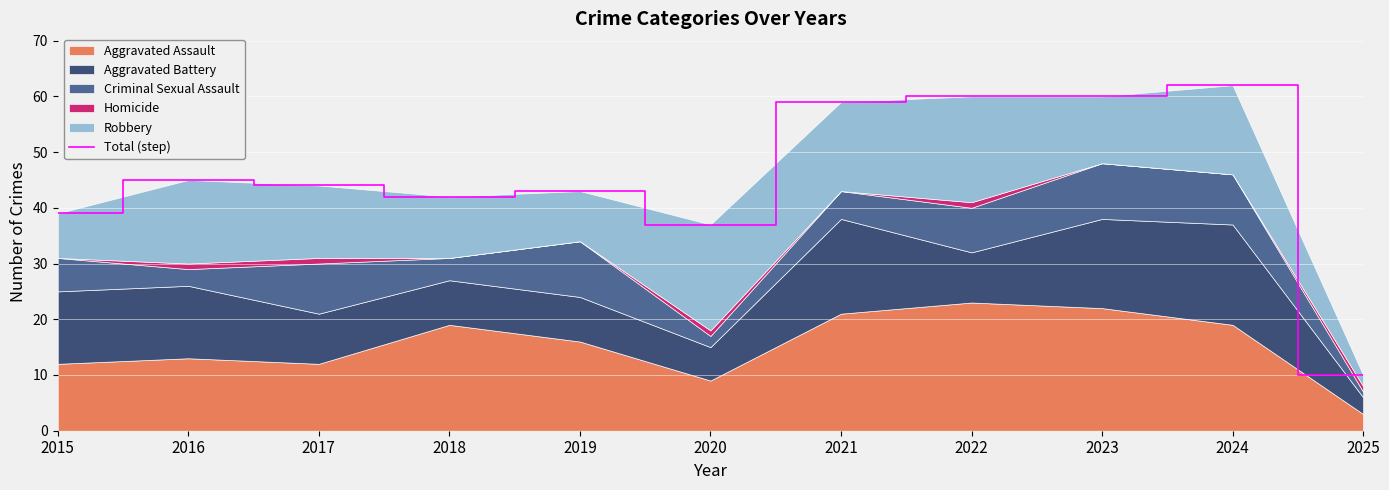

Reading left to right, extract all data points from this chart.

2015=39	2016=45	2017=44	2018=42	2019=43	2020=37	2021=59	2022=60	2023=60	2024=62	2025=10